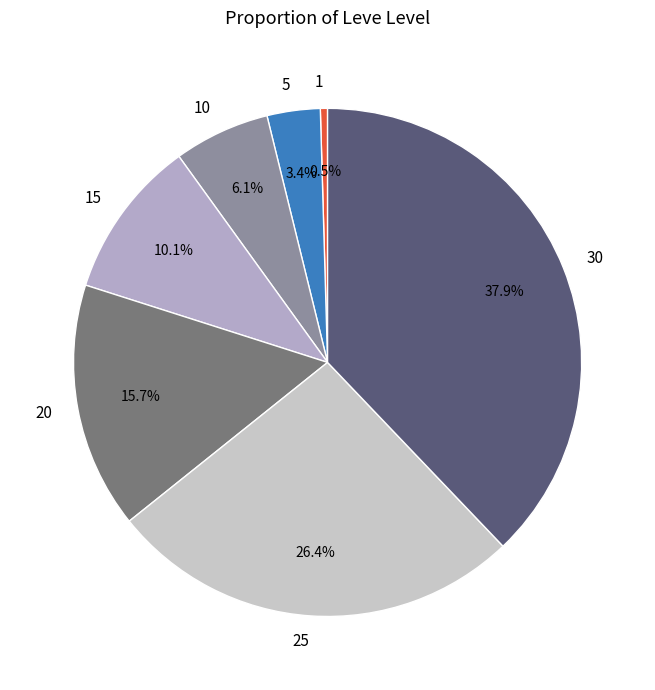

Which has a higher value, 10 or 25?

25